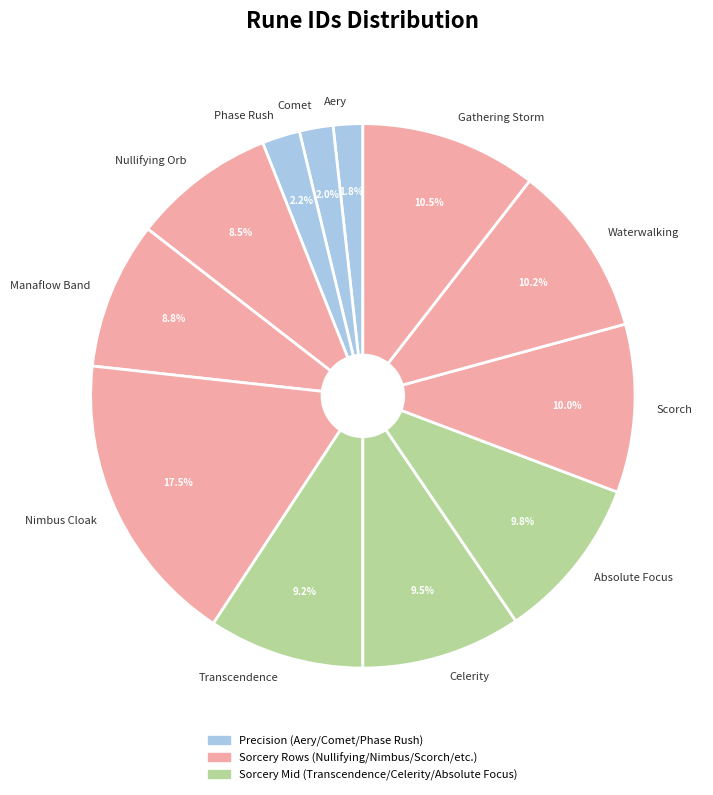

To the nearest percent, what portion does Aery represent?

2%